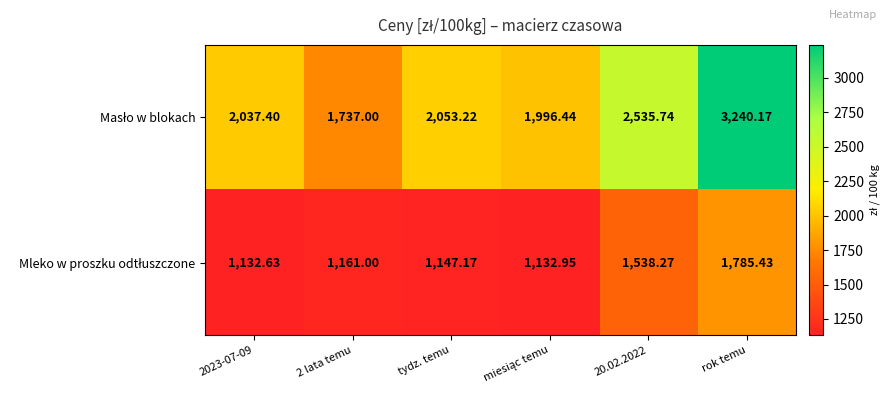

How many categories are shown in the chart?

6